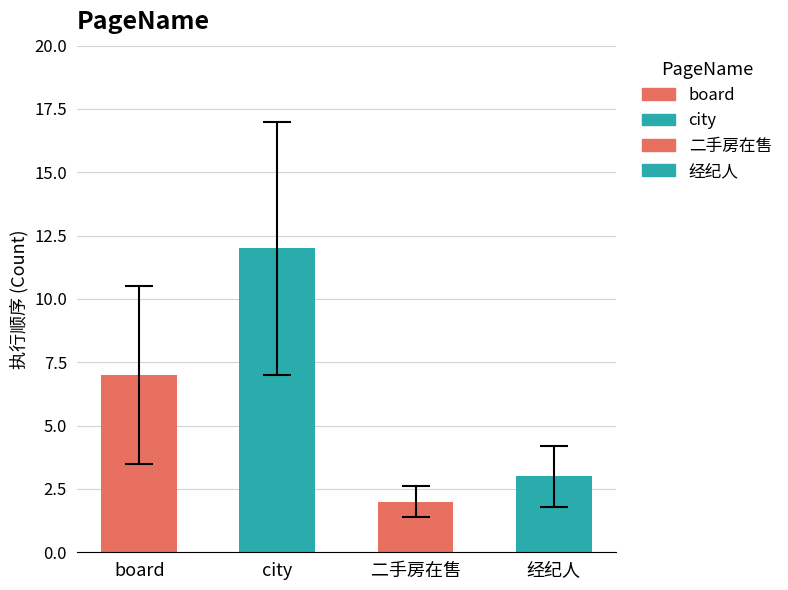

True or false: the data shows 12 at city.

True